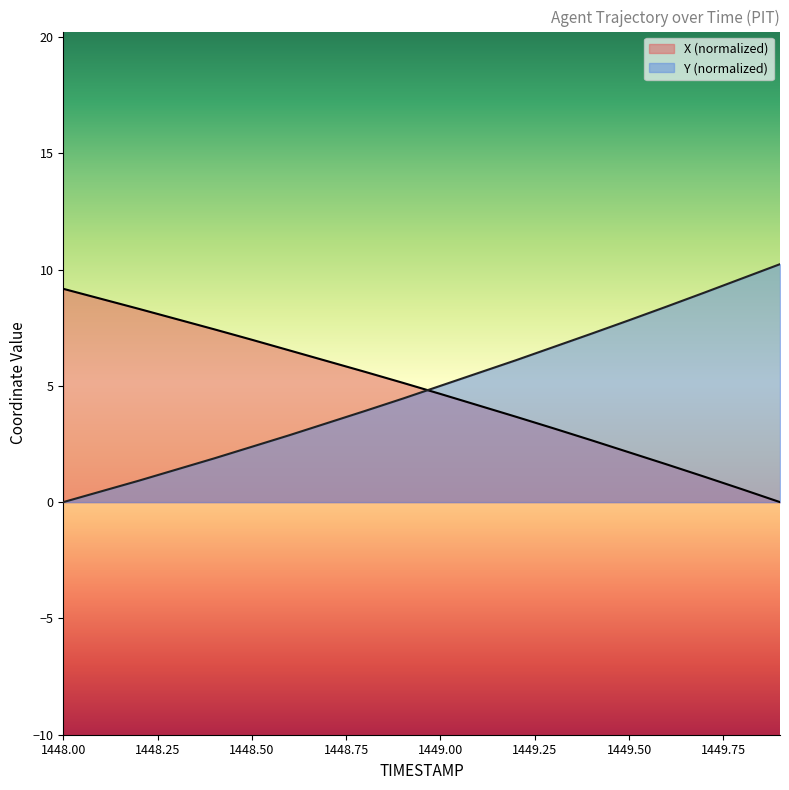

Where is Y nearest to the value 5?

1449.0